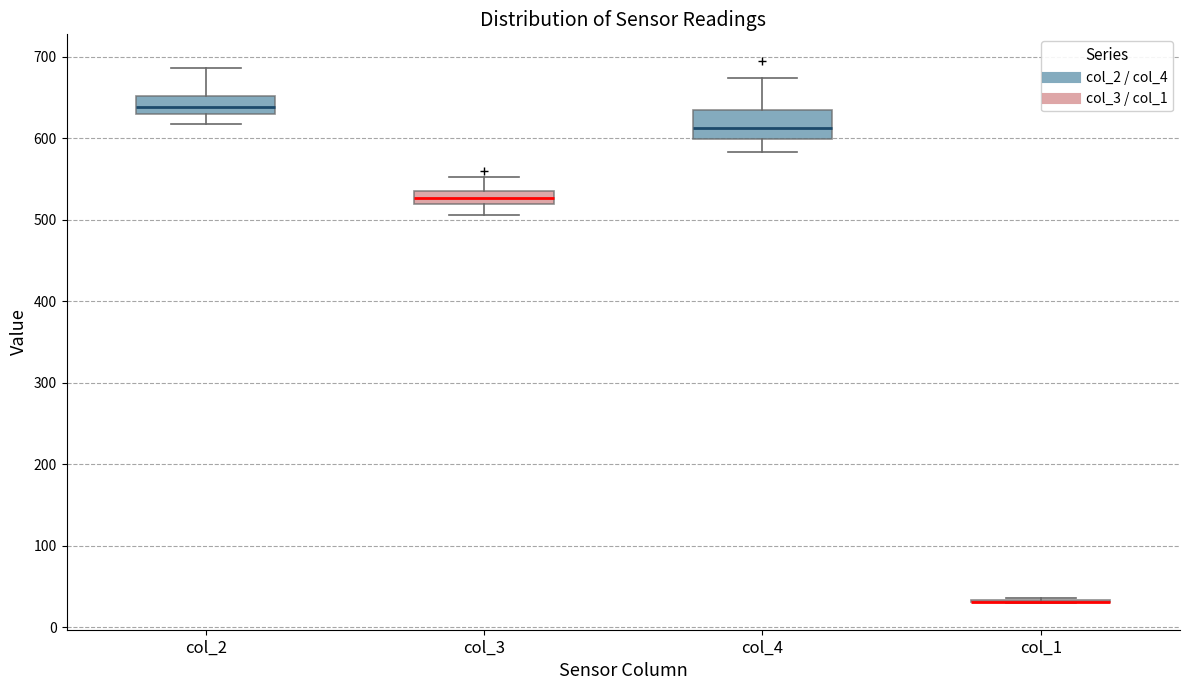

Reading left to right, read every box against the y-axis: the position of its median line, the range the box covers, and the ends of its whiskers. The values are not printed on the chart, so give them approximately, as read against the axis.

col_2: median 640, box 630 to 650, whiskers 620 to 690
col_3: median 530, box 520 to 540, whiskers 510 to 550
col_4: median 610, box 600 to 630, whiskers 580 to 670
col_1: box collapsed to a line at 30, whiskers 30 to 40